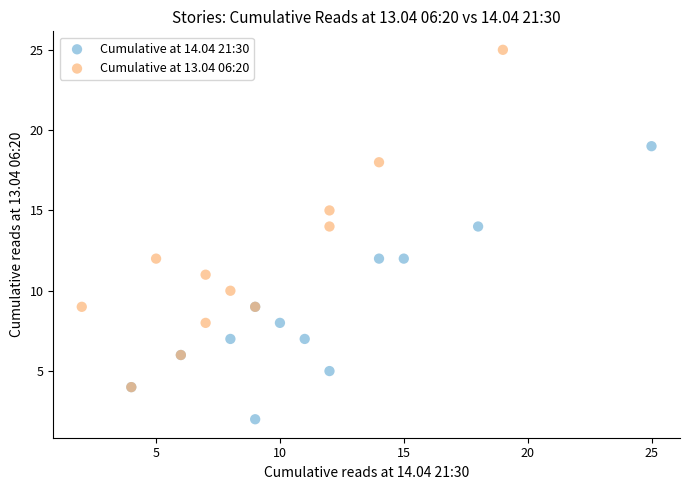

Which series has the largest Y range (max minus min)?

Cumulative at 13.04 06:20